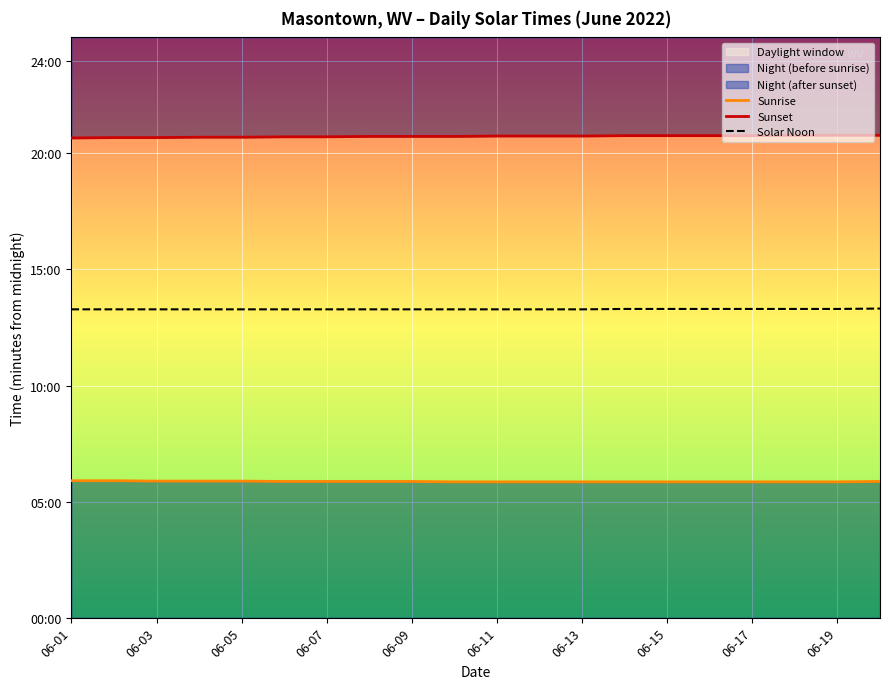

True or false: Sunrise and Sunset intersect in this chart.

False